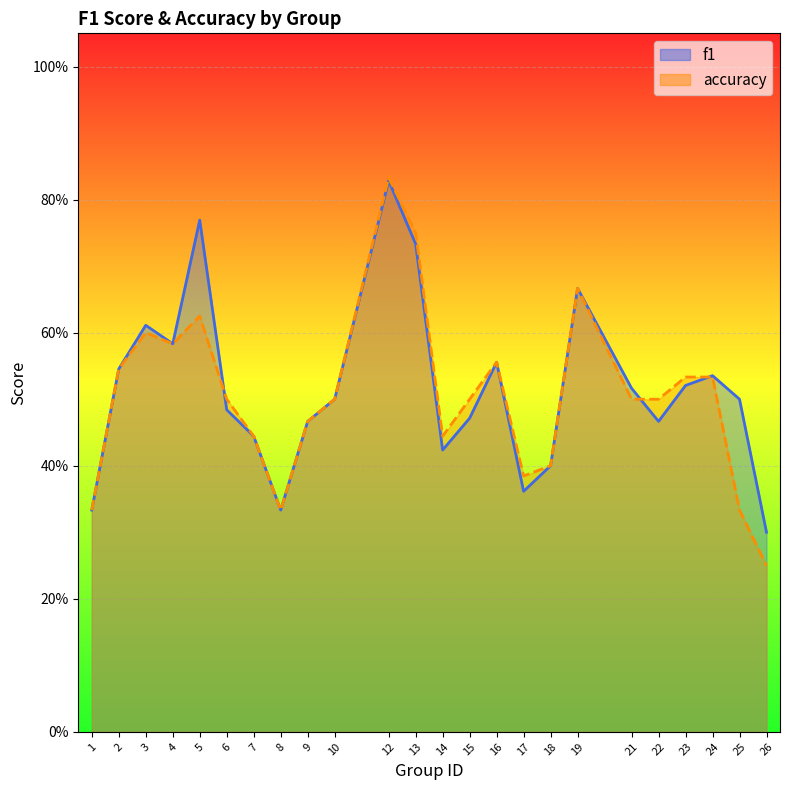

True or false: f1 and accuracy intersect in this chart.

True